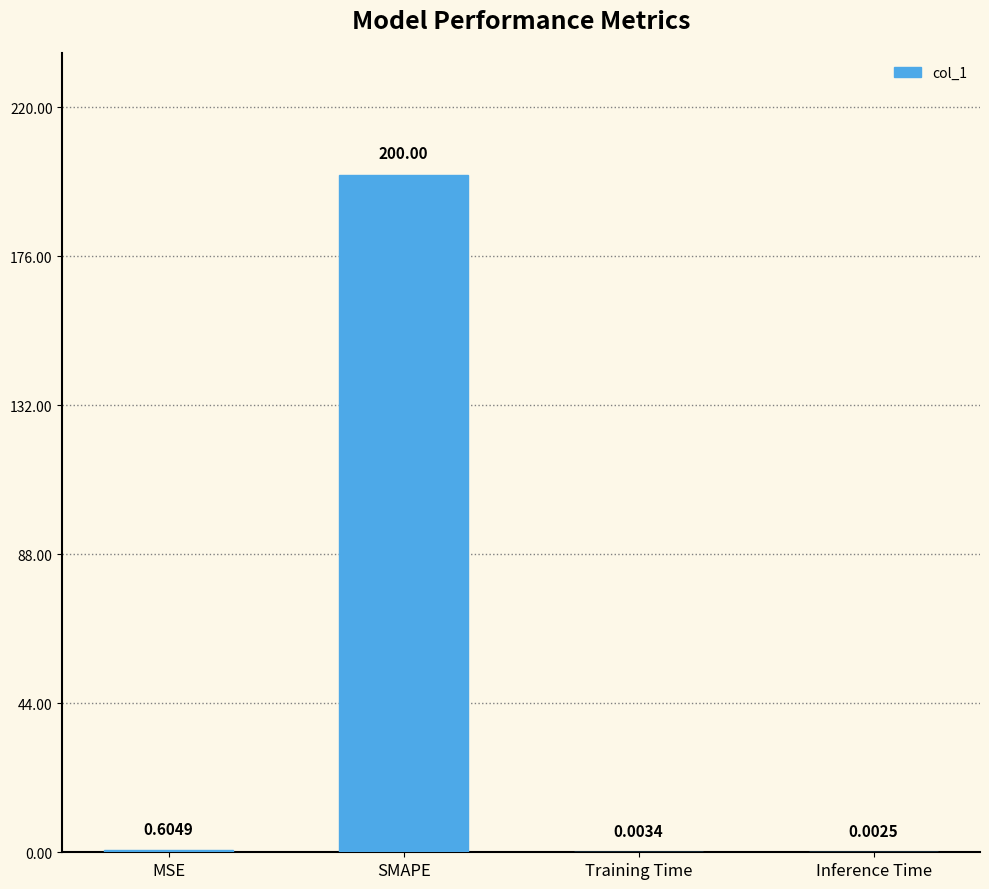

What is the sum of all values?

200.6